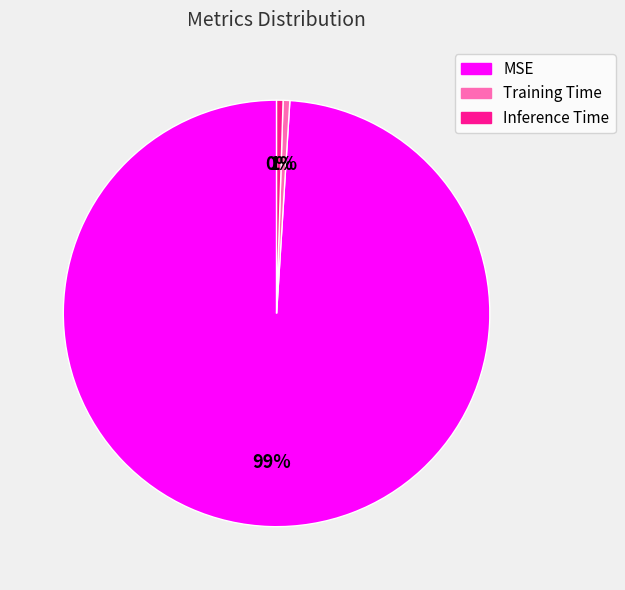

Which has a higher value, Training Time or MSE?

MSE